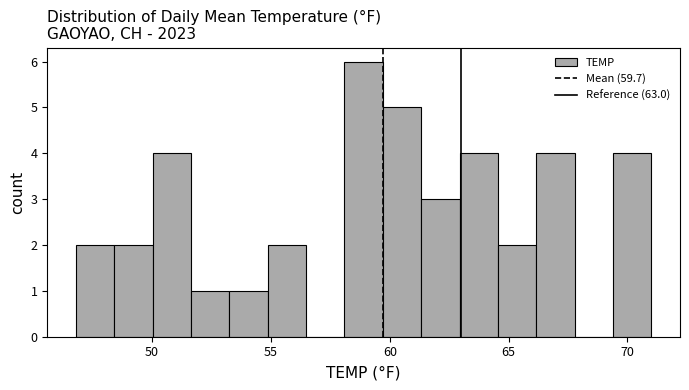

Around what value on the x-axis is the tallest bar? Give the approximate position of its centre, as read against the axis.

59.0